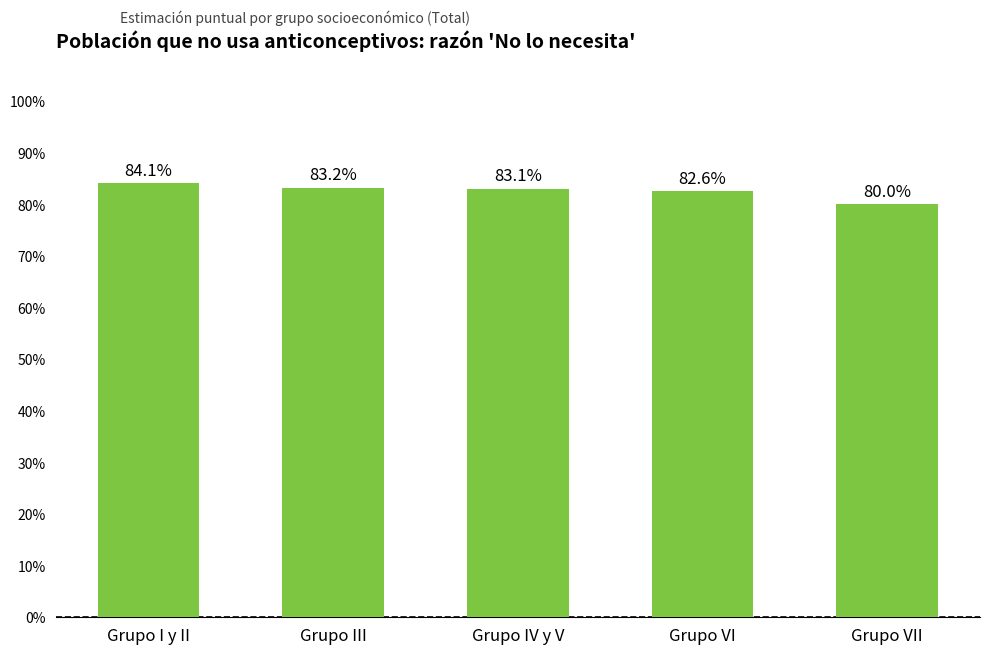

Reading left to right, what are all the values shown in this chart?

0.8	0.8	0.8	0.8	0.8